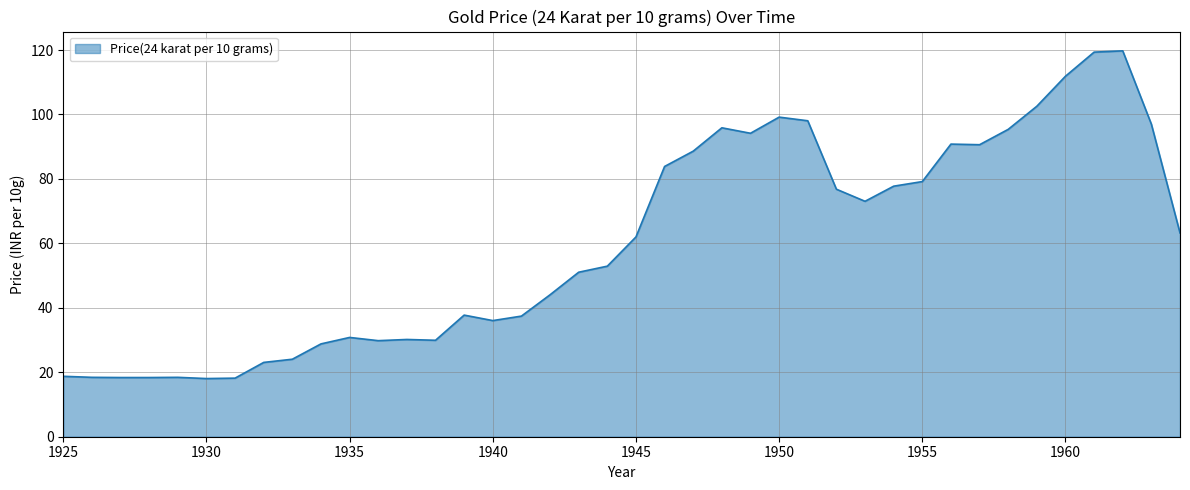

What is the maximum value shown in the chart?

119.8